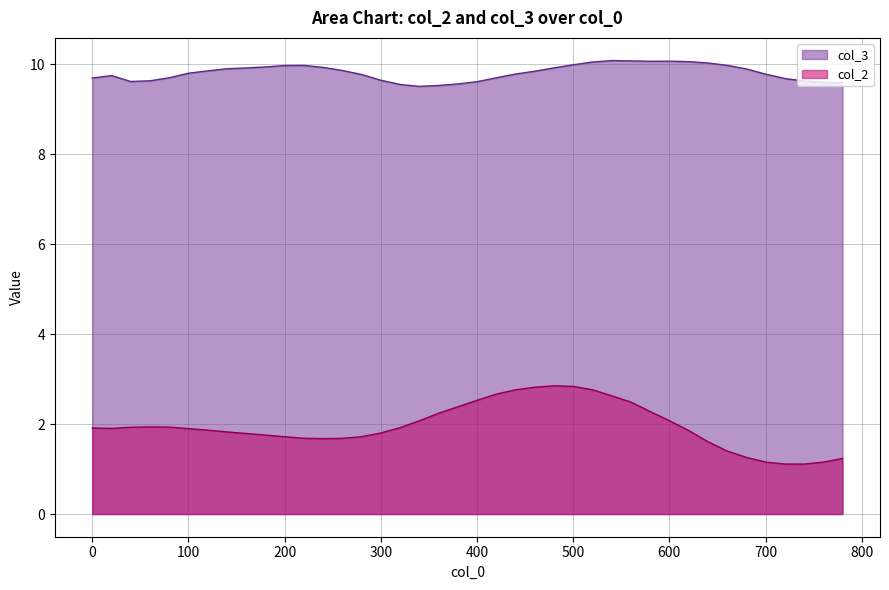

At which label does col_3 reach its minimum?

340